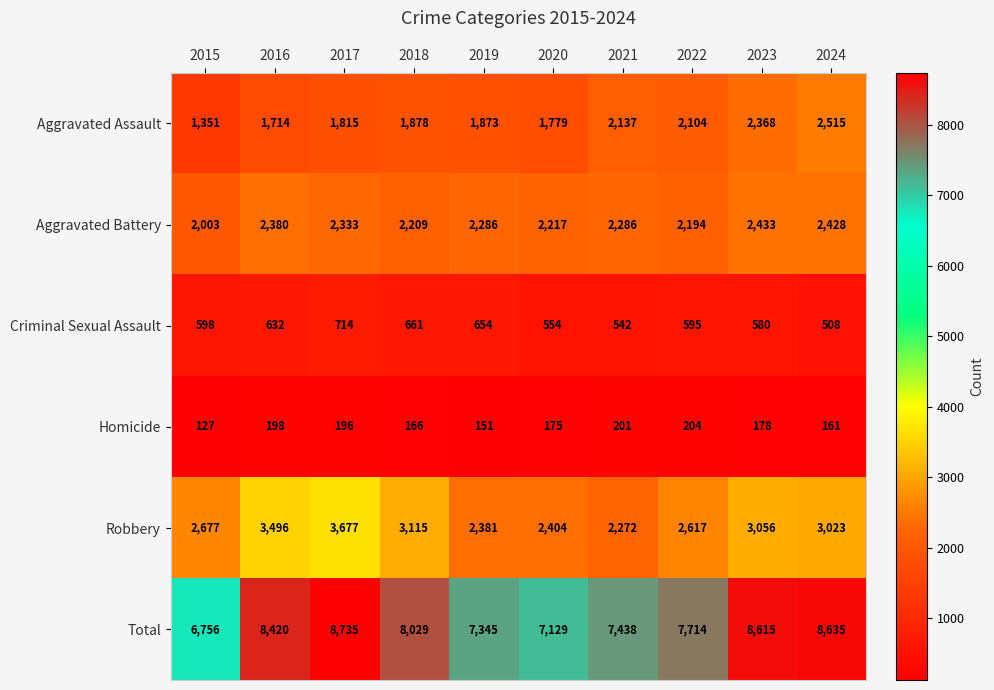

At how many categories does at least one series exceed 6617?

10